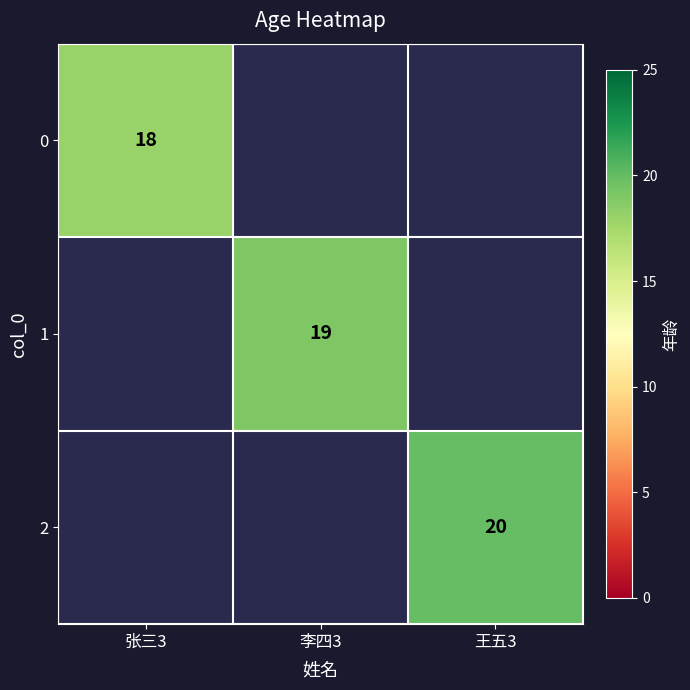

Count the number of data series in this chart.

3